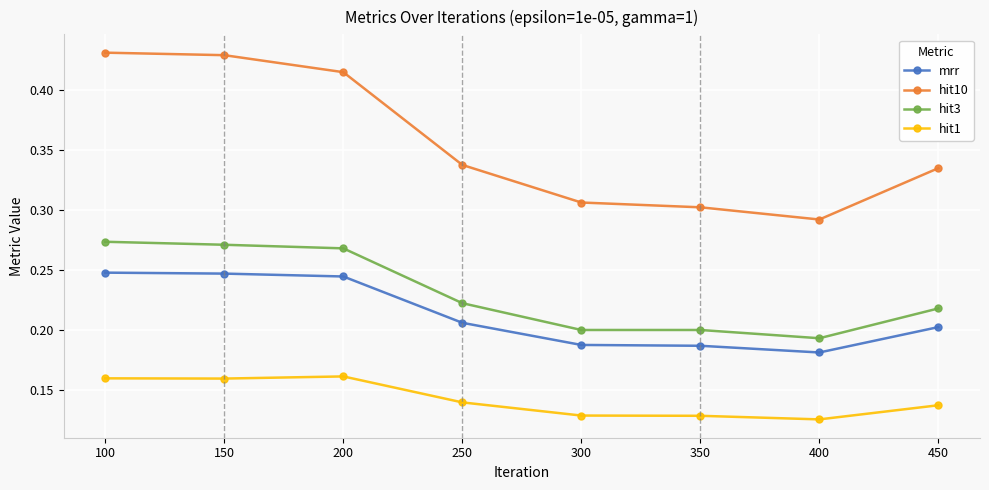

The value of mrr at 250 is 0.3. True or false?

False